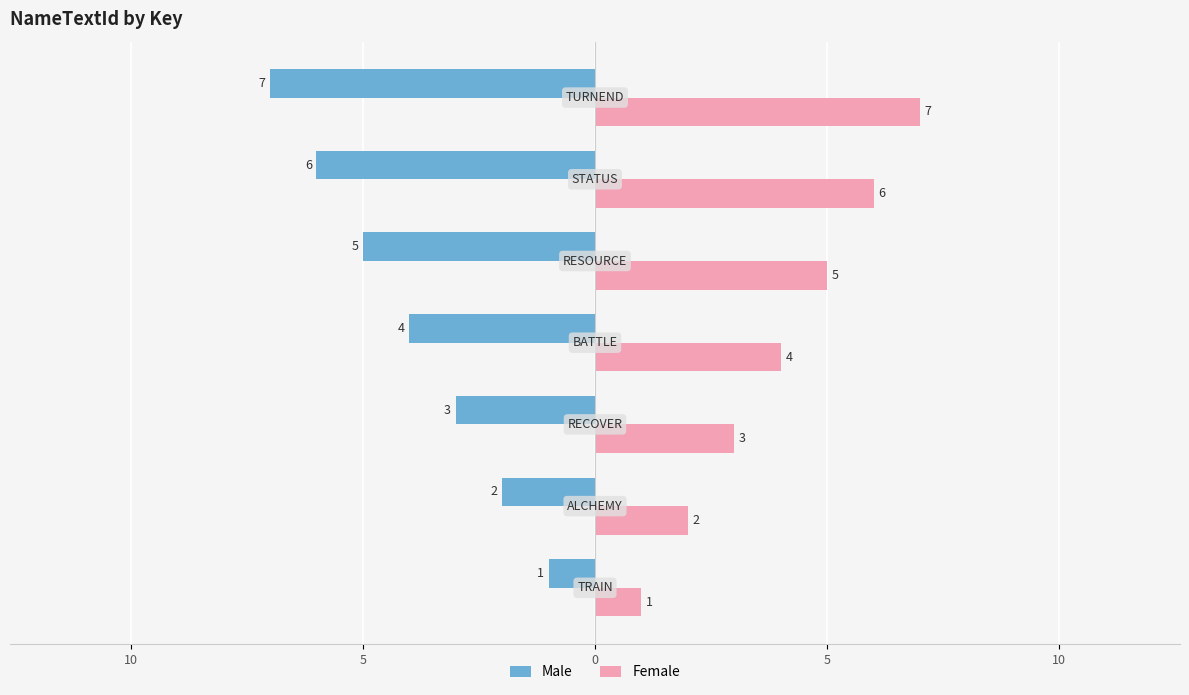

What are all the series names shown in the legend?

Male, Female